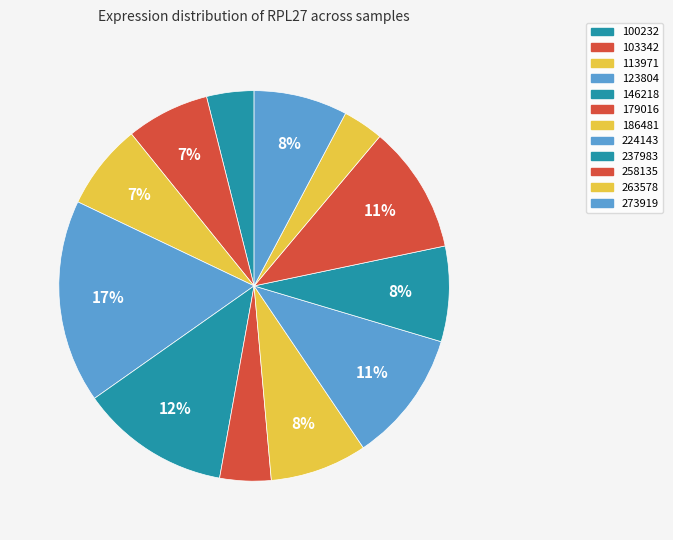

Is there a majority slice in this chart?

No